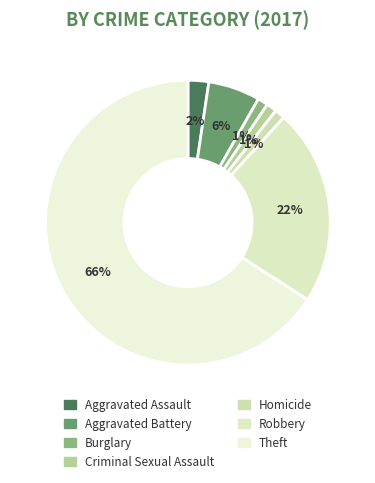

To the nearest percent, what is the average slice percentage?

14%